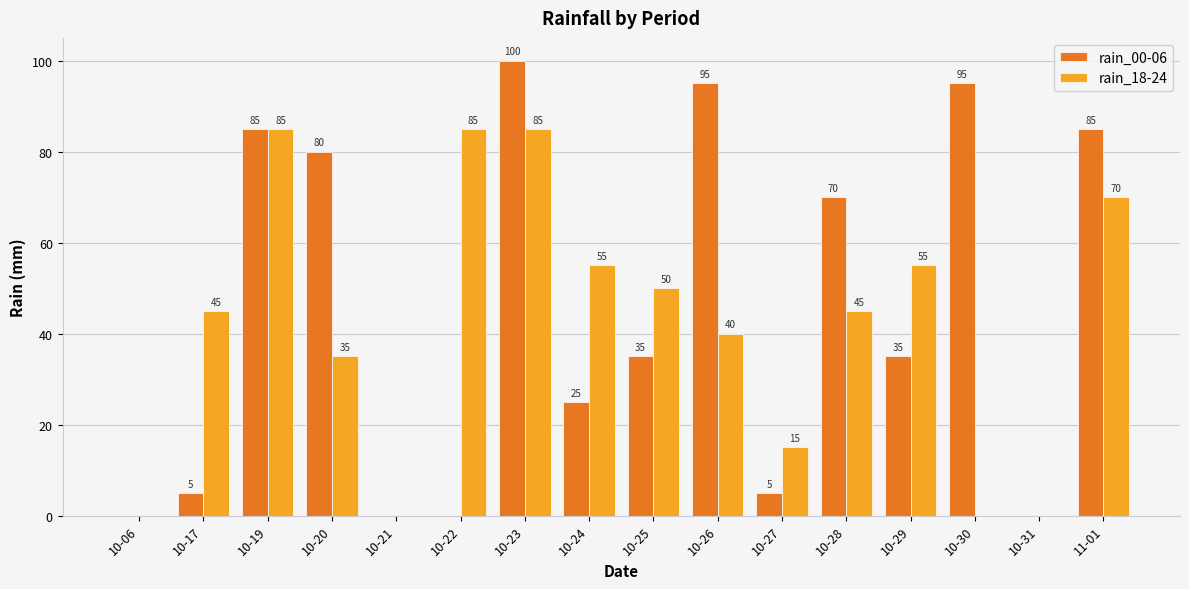

Is the value of rain_18-24 at 10-31 greater than the value of rain_00-06 at 10-29?

No